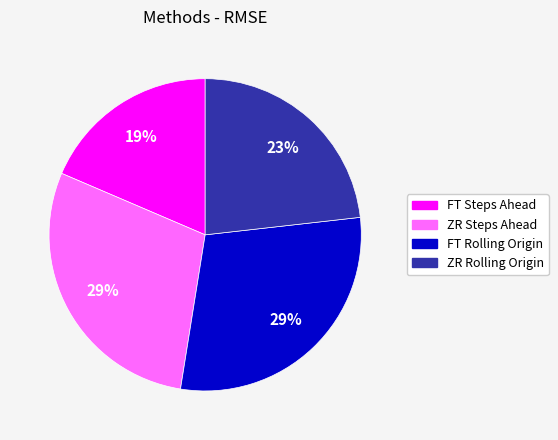

The ZR Rolling Origin slice represents 32% of the pie. True or false?

False